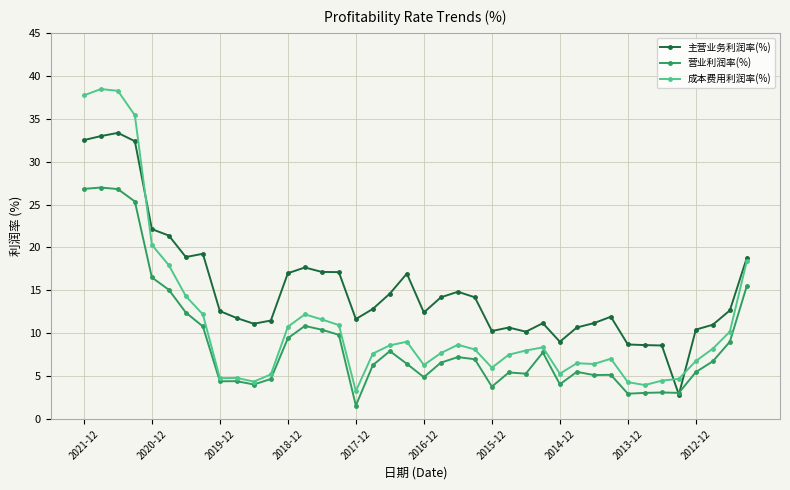

What is the maximum value shown in the chart?

38.5